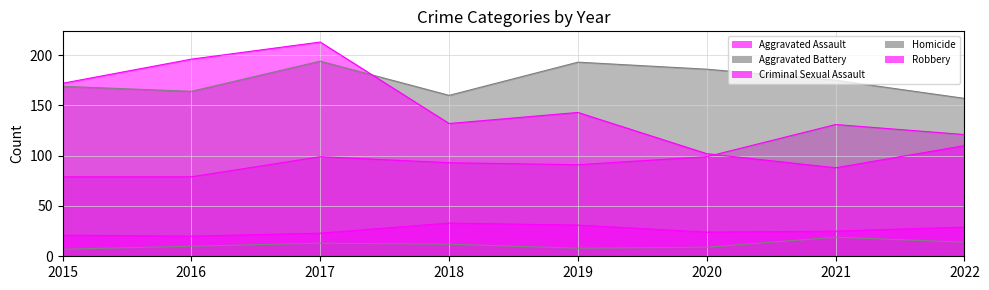

In Aggravated Battery, how many points are lower than both neighbors (excluding endpoints)?

2